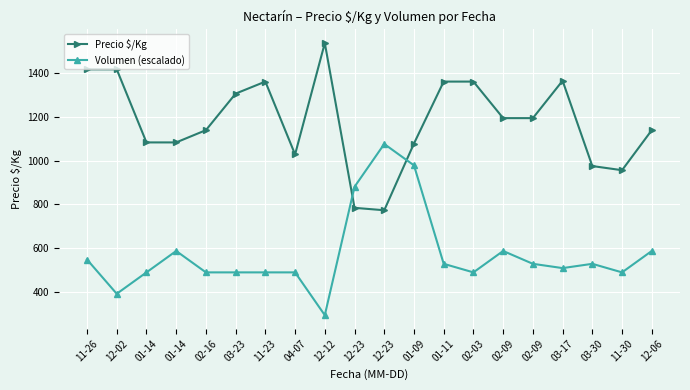

Does the chart have visible grid lines?

Yes